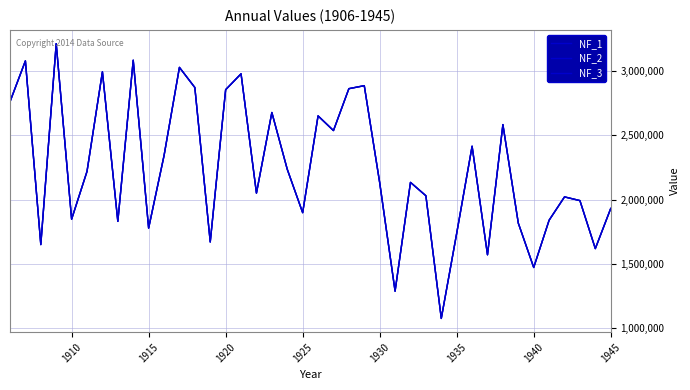

In NF_1, how many points are higher than both neighbors (excluding endpoints)?

13